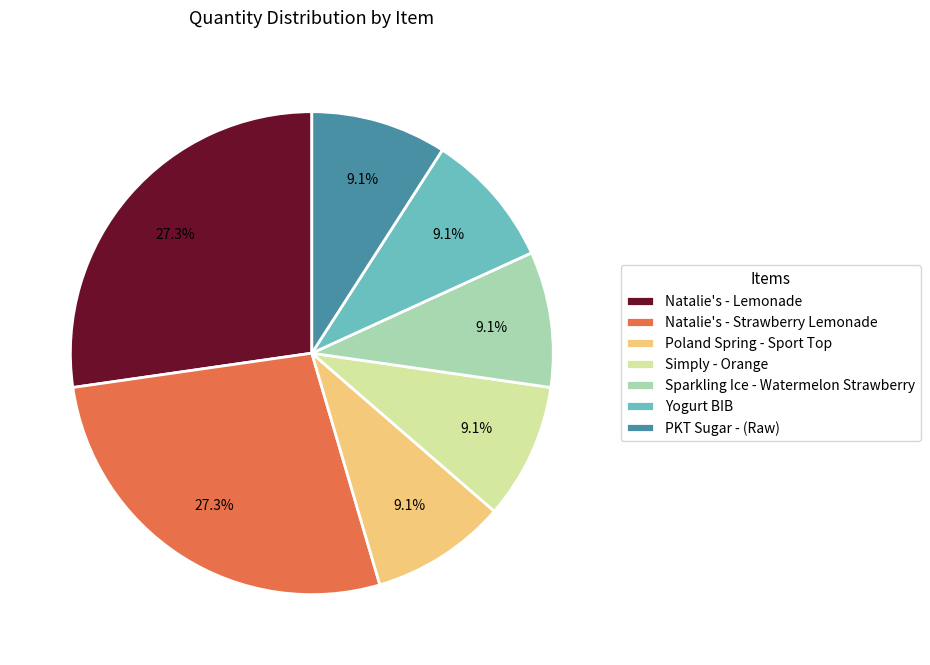

What percentage is the Simply - Orange slice, to the nearest percent?

9%